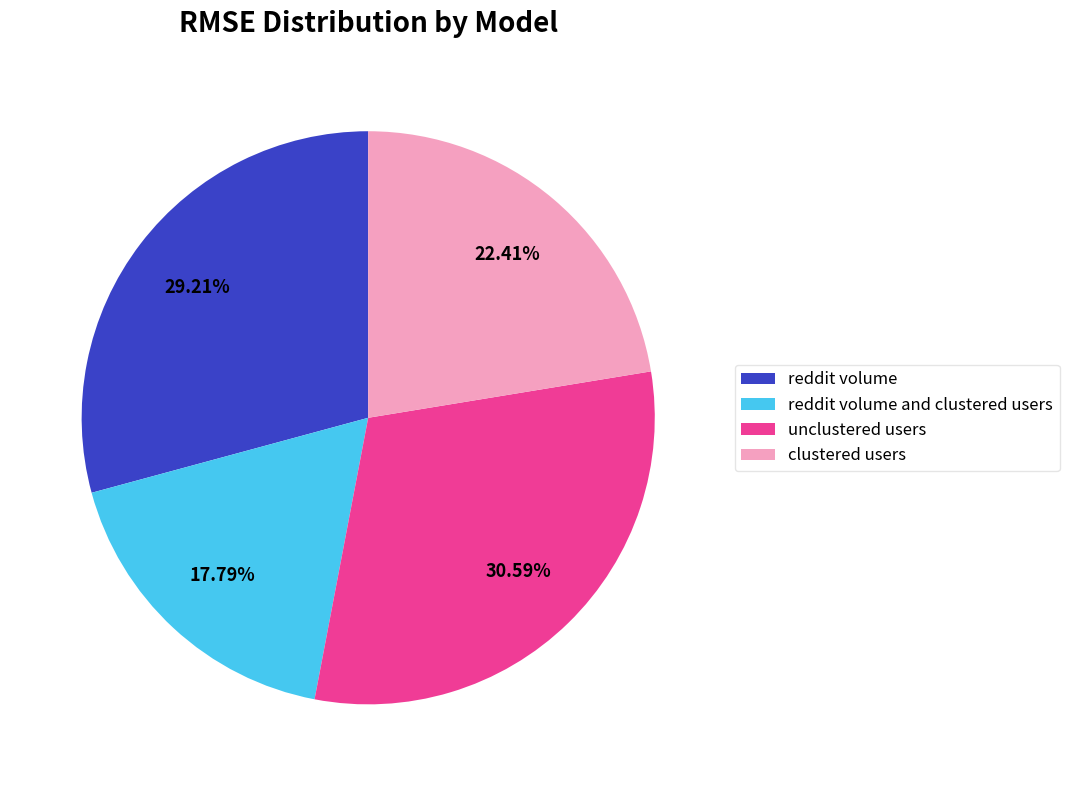

How many slices are in this pie chart?

4